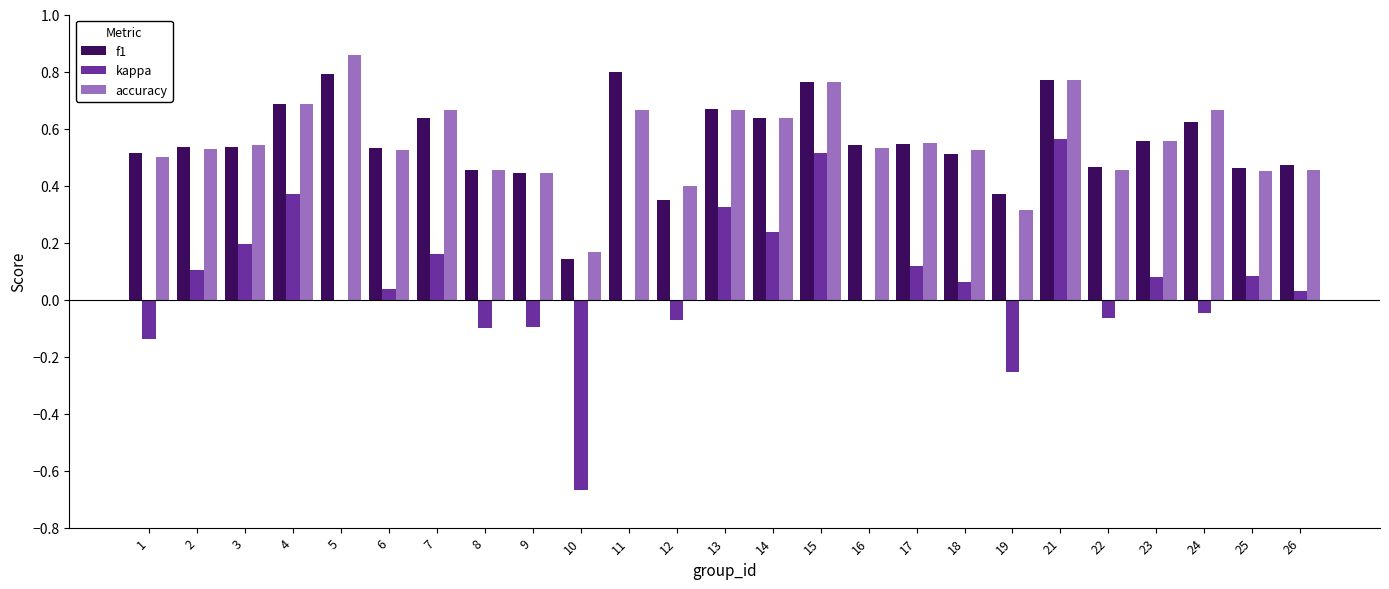

What is the total value across all series at 5?

1.6